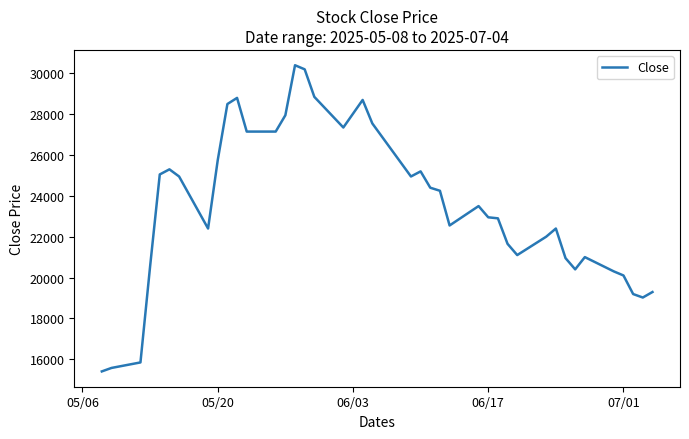

What is the greatest value displayed?

30400